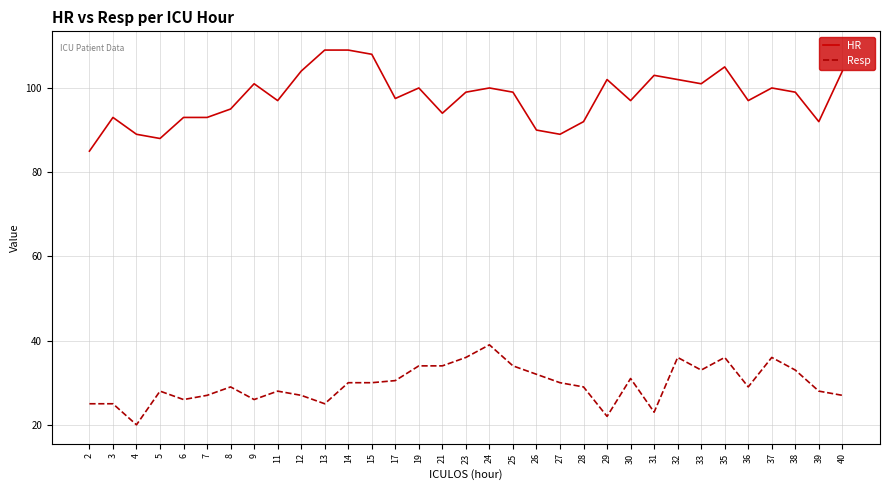

True or false: Resp and HR intersect in this chart.

False